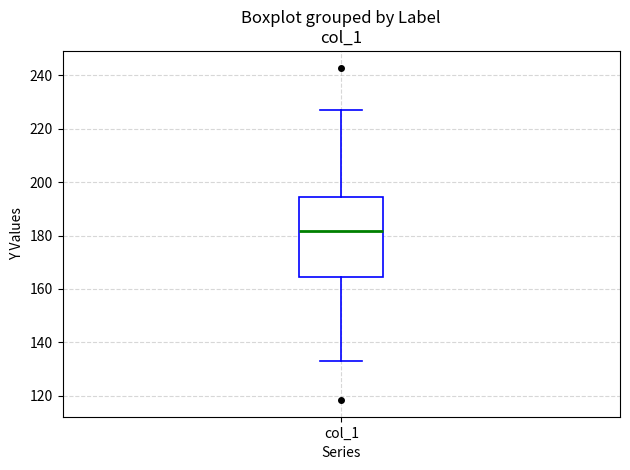

Read this box plot against the y-axis: the position of the median line, the range covered by the box, and the ends of both whiskers. The values are not printed on the chart, so give them approximately, as read against the axis.

median 182, box 164 to 194, whiskers 134 to 226